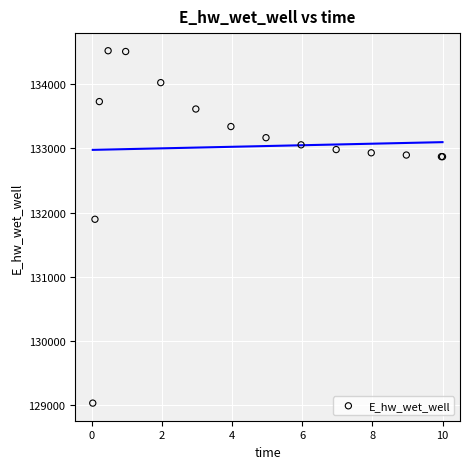

What Y value in the scatter plot is closest to 131777?

131896.8